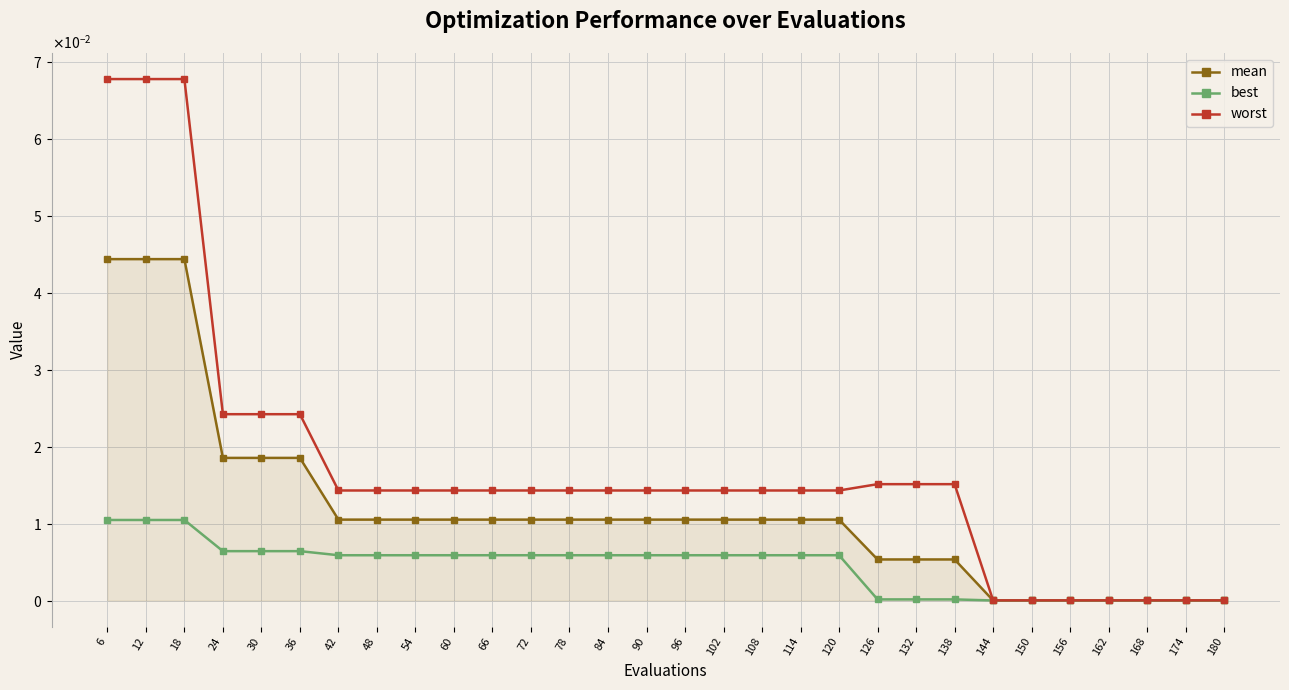

List the labels in order of worst value, largest first.

6, 12, 18, 24, 30, 36, 126, 132, 138, 42, 48, 54, 60, 66, 72, 78, 84, 90, 96, 102, 108, 114, 120, 144, 150, 156, 162, 168, 174, 180